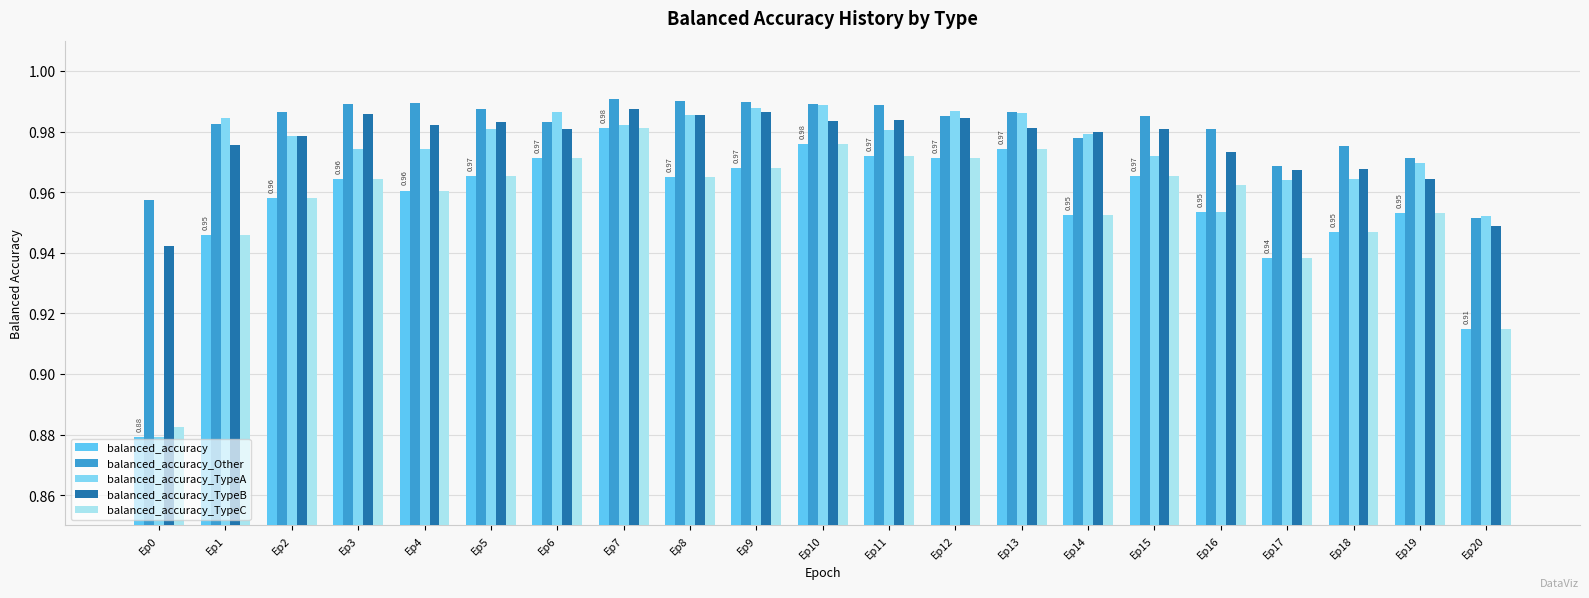

The value of balanced_accuracy_Other at Ep8 is 1.7. True or false?

False